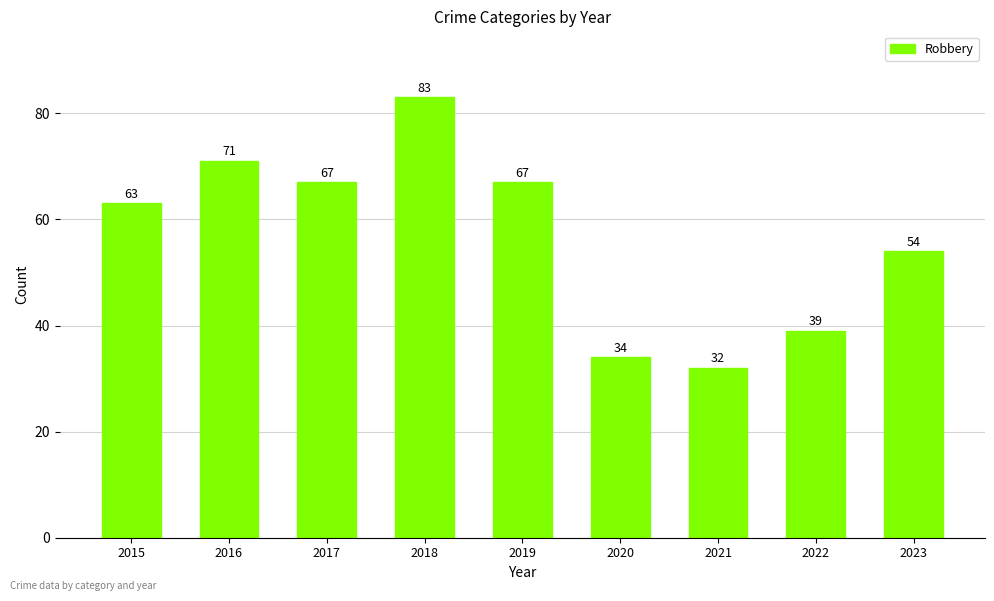

Reading left to right, transcribe all the data shown in this chart.

63	71	67	83	67	34	32	39	54